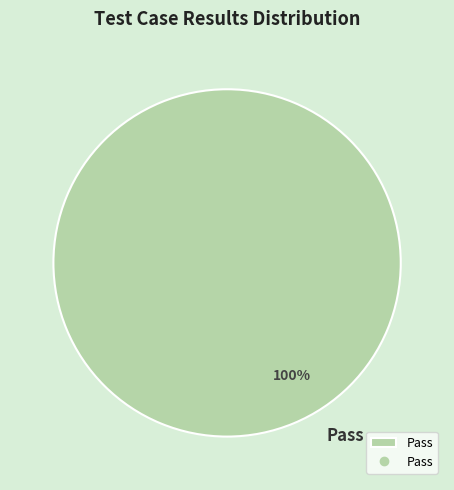

The Pass slice represents 90% of the pie. True or false?

False